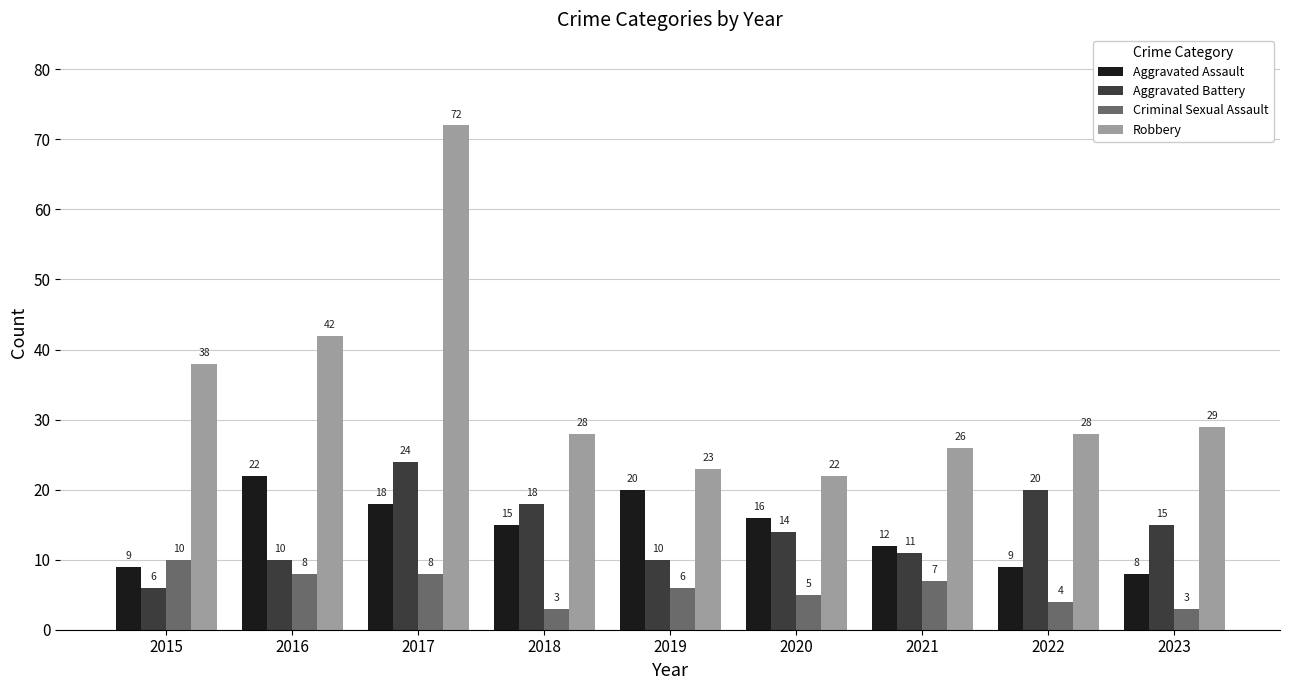

At which label does Aggravated Battery reach its peak?

2017